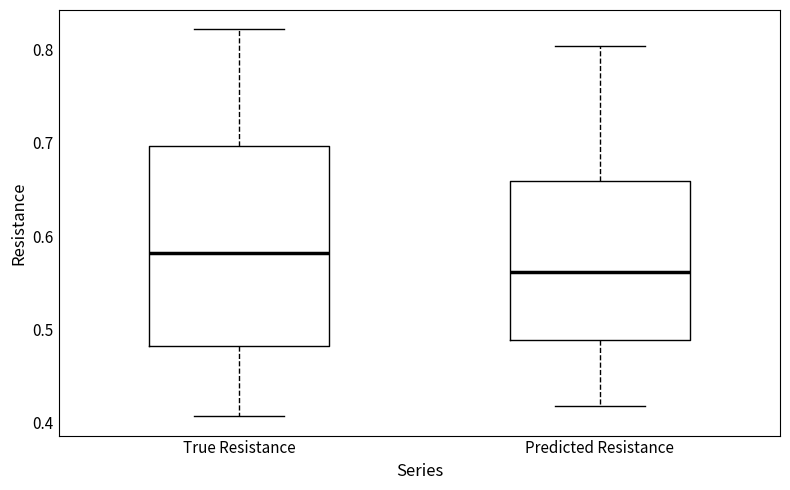

Which box has the lowest median line?

Predicted Resistance